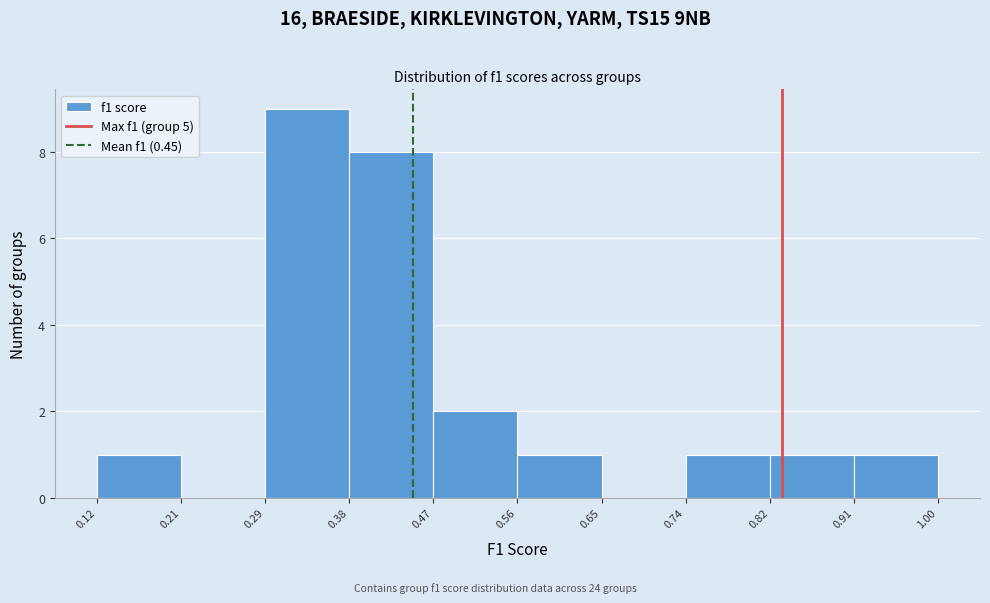

Reading left to right, transcribe this chart: for each bar, give the range it covers on the x-axis and its height. The values are not printed on the chart, so give them approximately, as read against the axis.

0.12 to 0.21: 1
0.21 to 0.29: 0
0.29 to 0.38: 9
0.38 to 0.47: 8
0.47 to 0.56: 2
0.56 to 0.65: 1
0.65 to 0.74: 0
0.74 to 0.82: 1
0.82 to 0.91: 1
0.91 to 1.00: 1